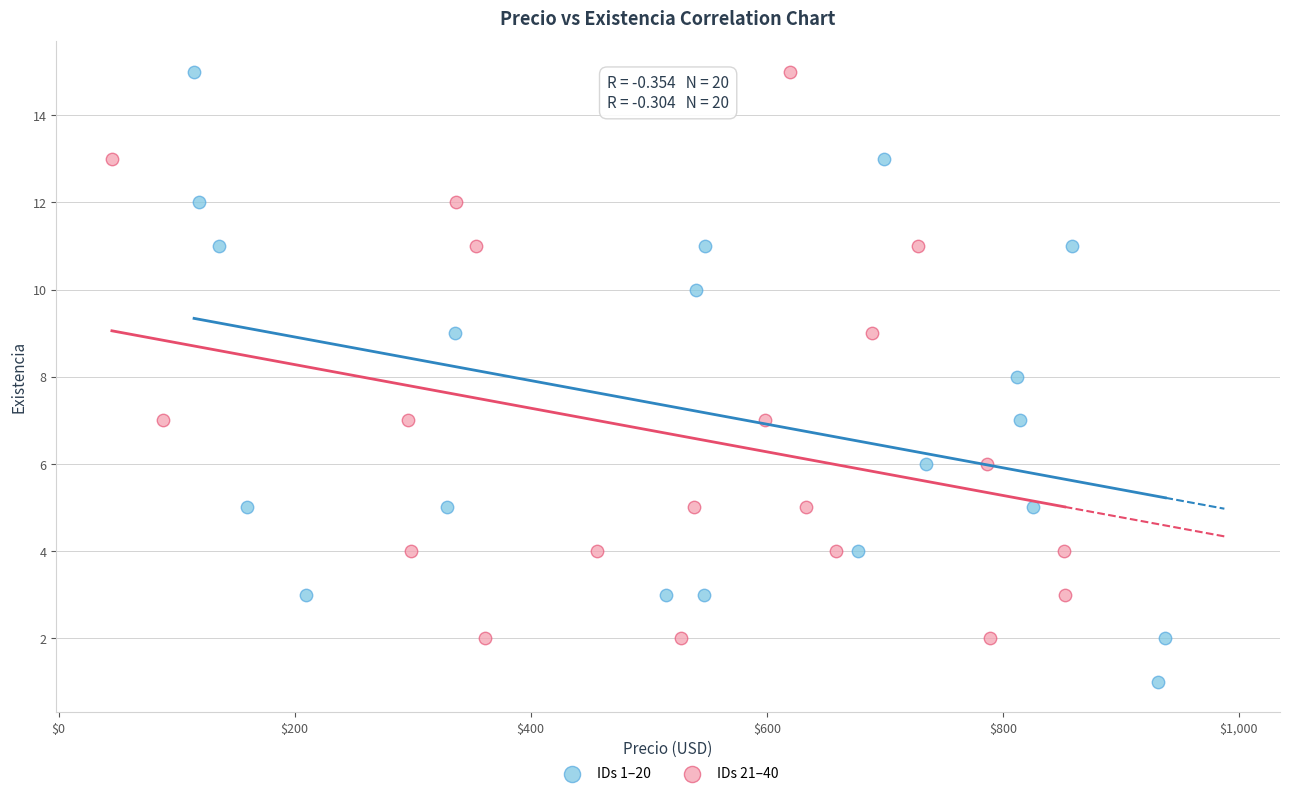

What are all the series names shown in the legend?

IDs 1–20, IDs 21–40